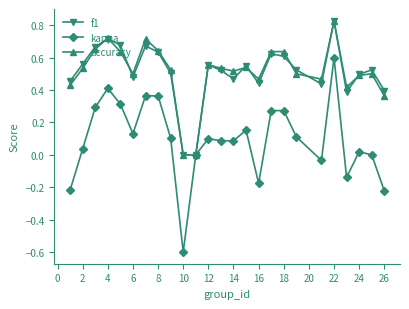

Which series has the widest spread of values?

kappa